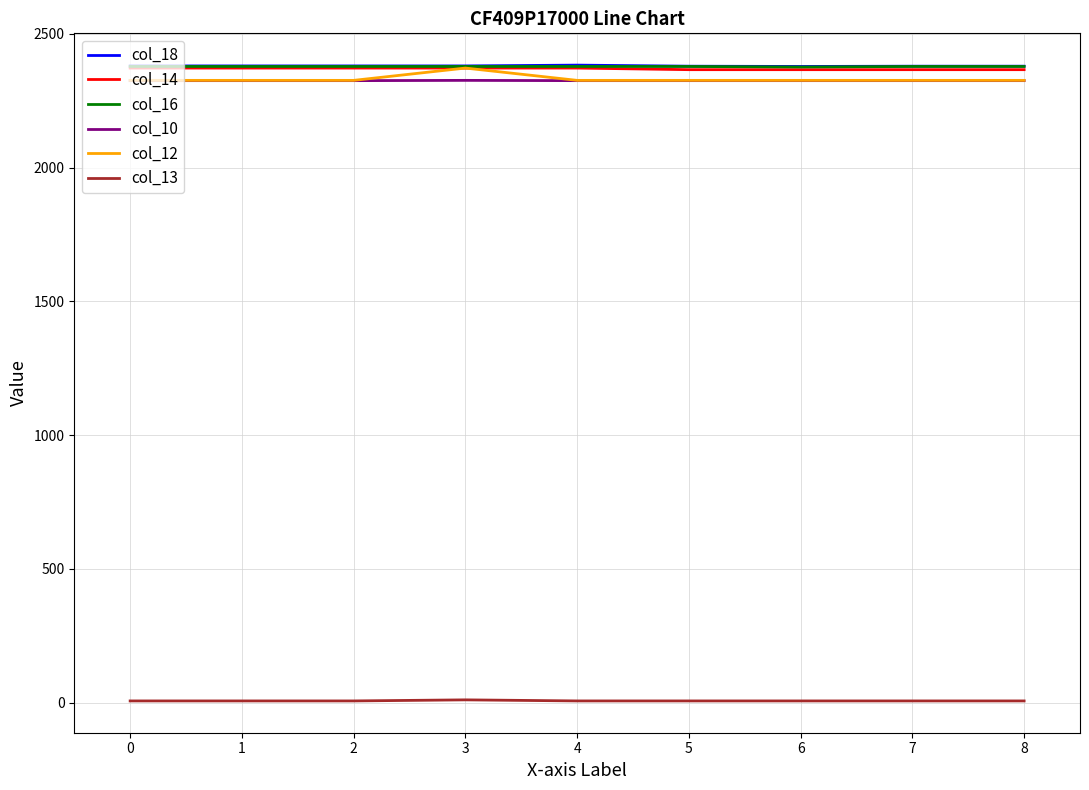

What is the highest value of the col_12 series?

2372